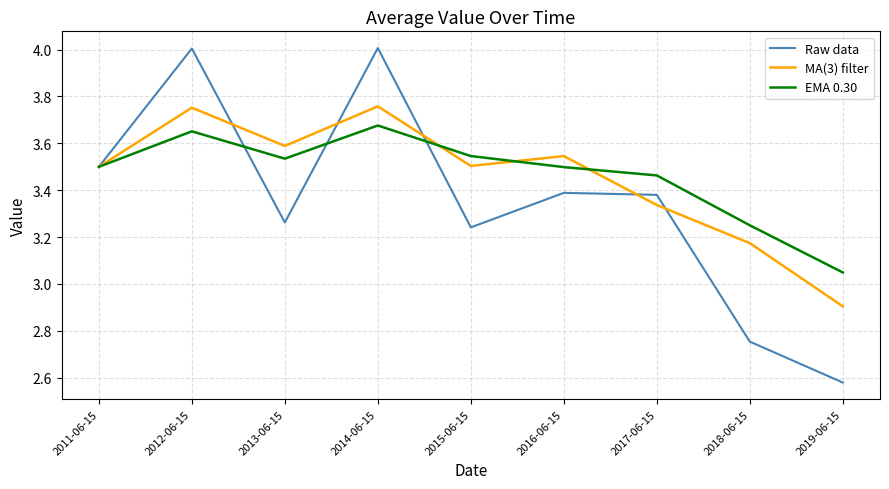

Where is MA(3) filter nearest to the value 3?

2019-06-15